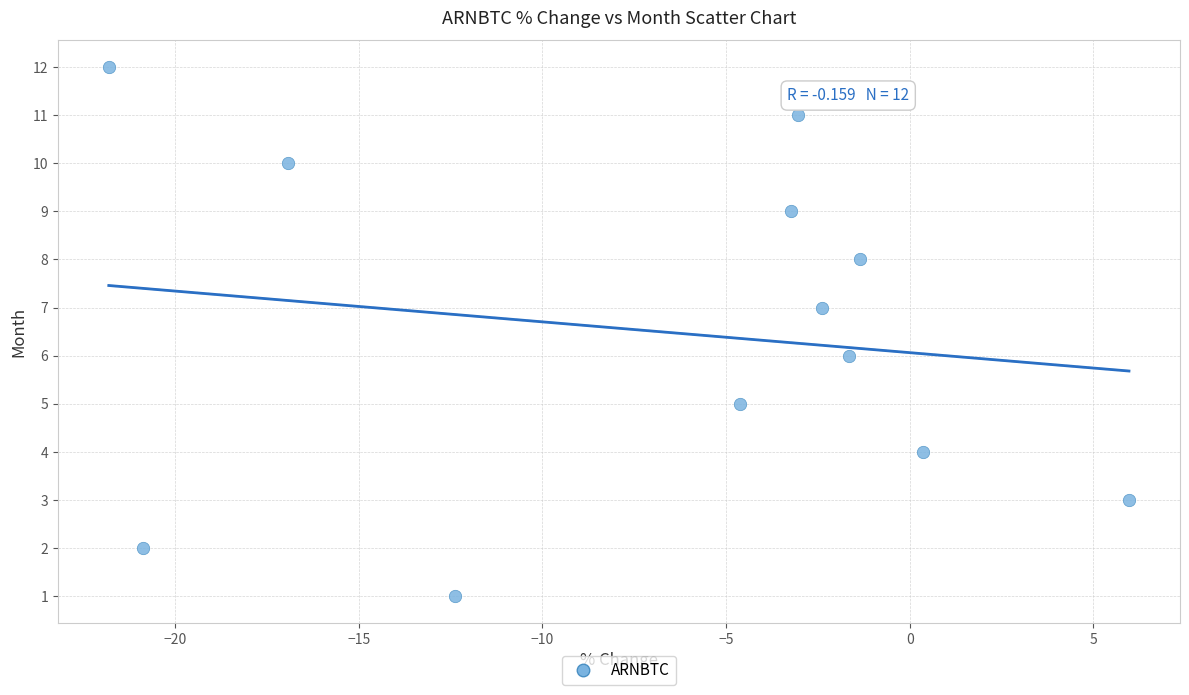

What is the range of Y values (max minus min)?

11